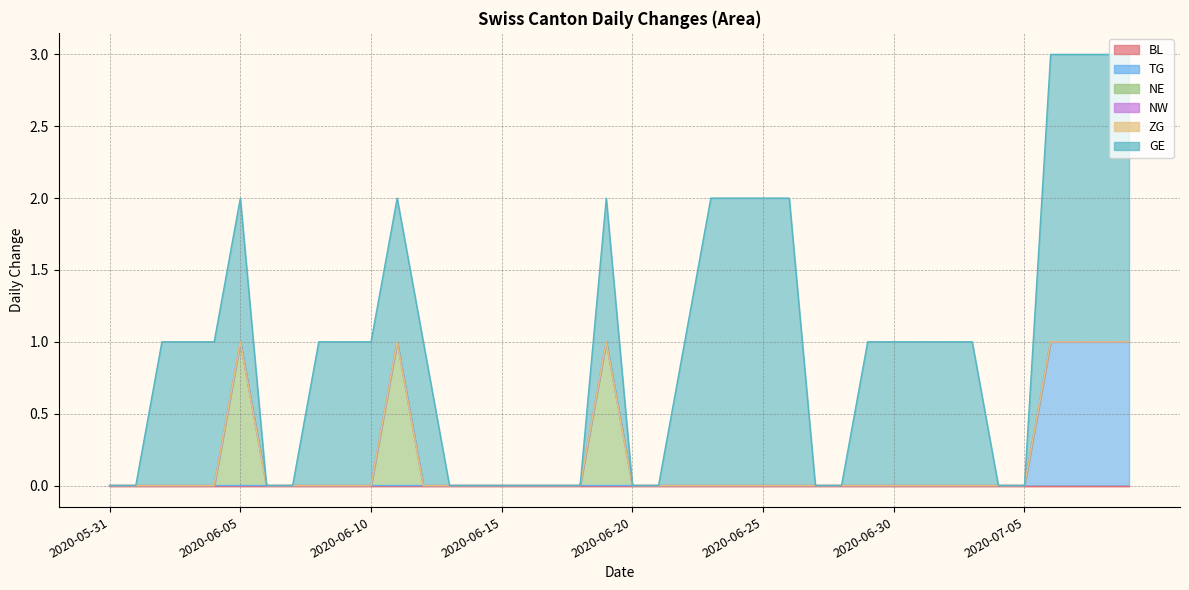

What is the label of the 9th point from the right?

2020-07-01